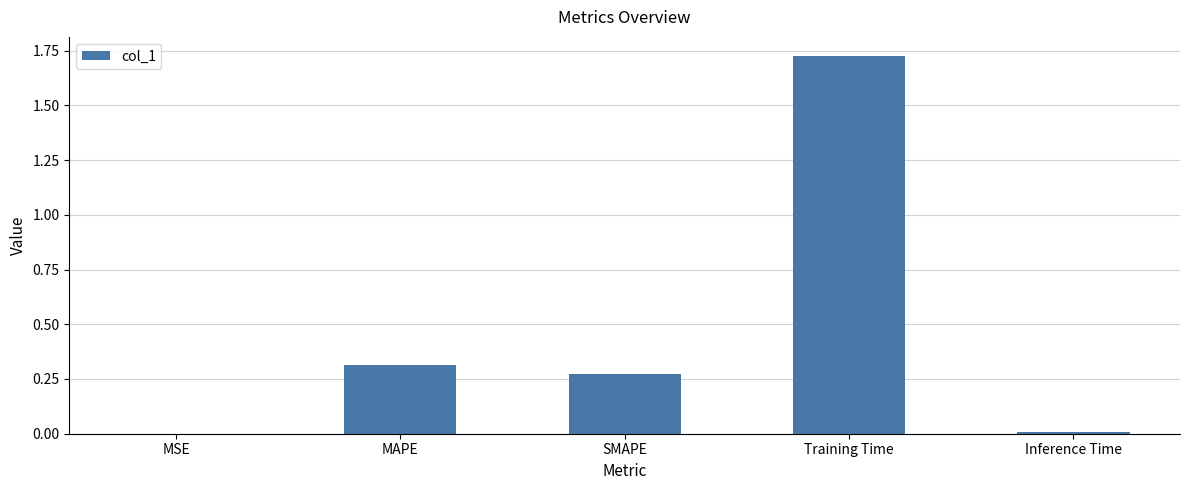

What is the sum of all values?

2.3